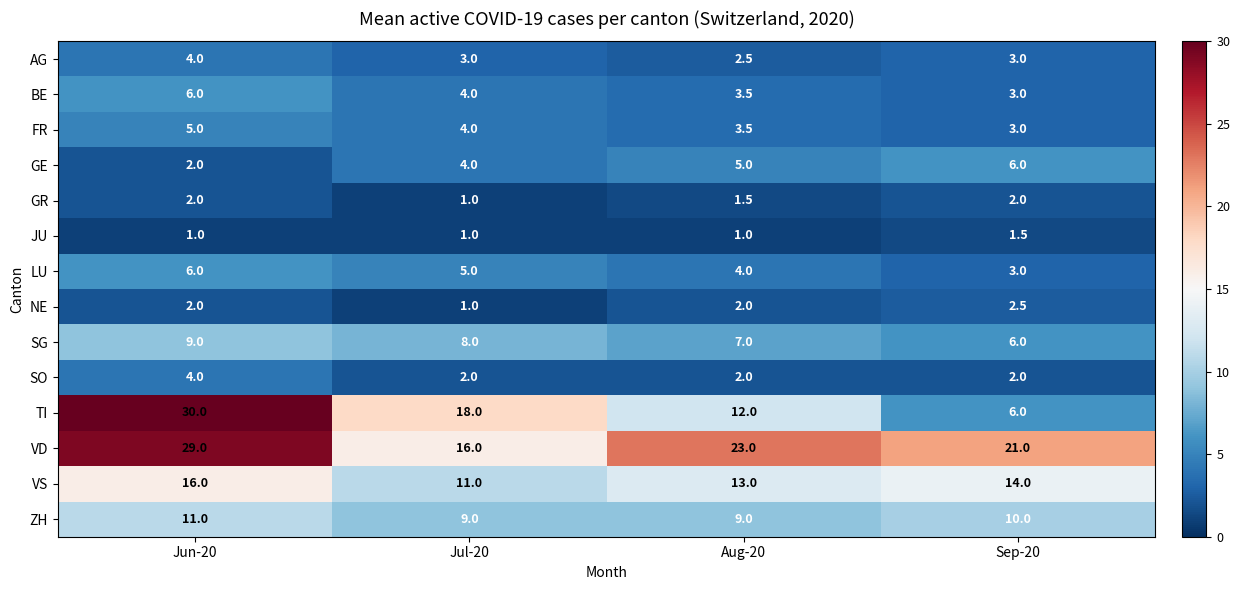

List the labels in order of SG value, largest first.

Jun-20, Jul-20, Aug-20, Sep-20